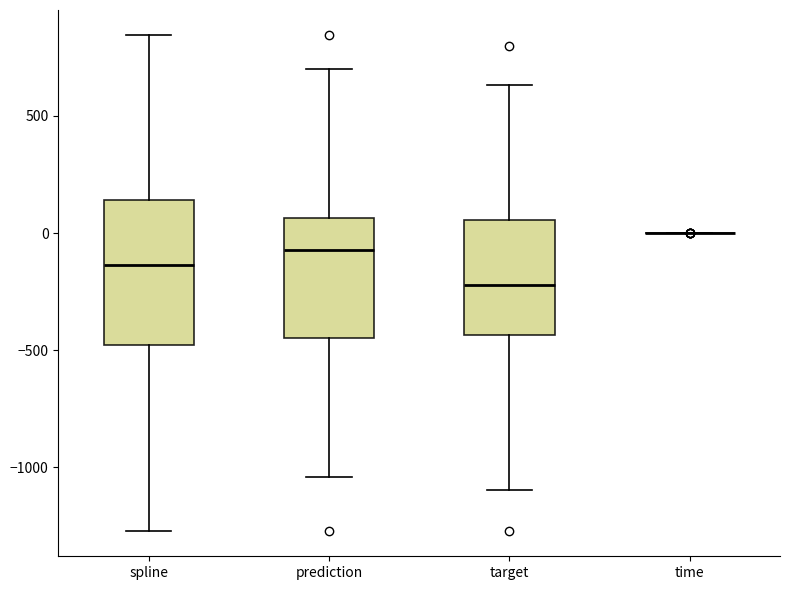

Reading left to right, transcribe this box plot: for each box, give where its median line is, the range the box spans, and where its two whiskers end, as read against the y-axis. The values are not printed on the chart, so give them approximately, as read against the axis.

spline: median -150, box -500 to 150, whiskers -1250 to 850
prediction: median -50, box -450 to 50, whiskers -1050 to 700
target: median -200, box -450 to 50, whiskers -1100 to 650
time: box collapsed to a line at 0, whiskers 0 to 0